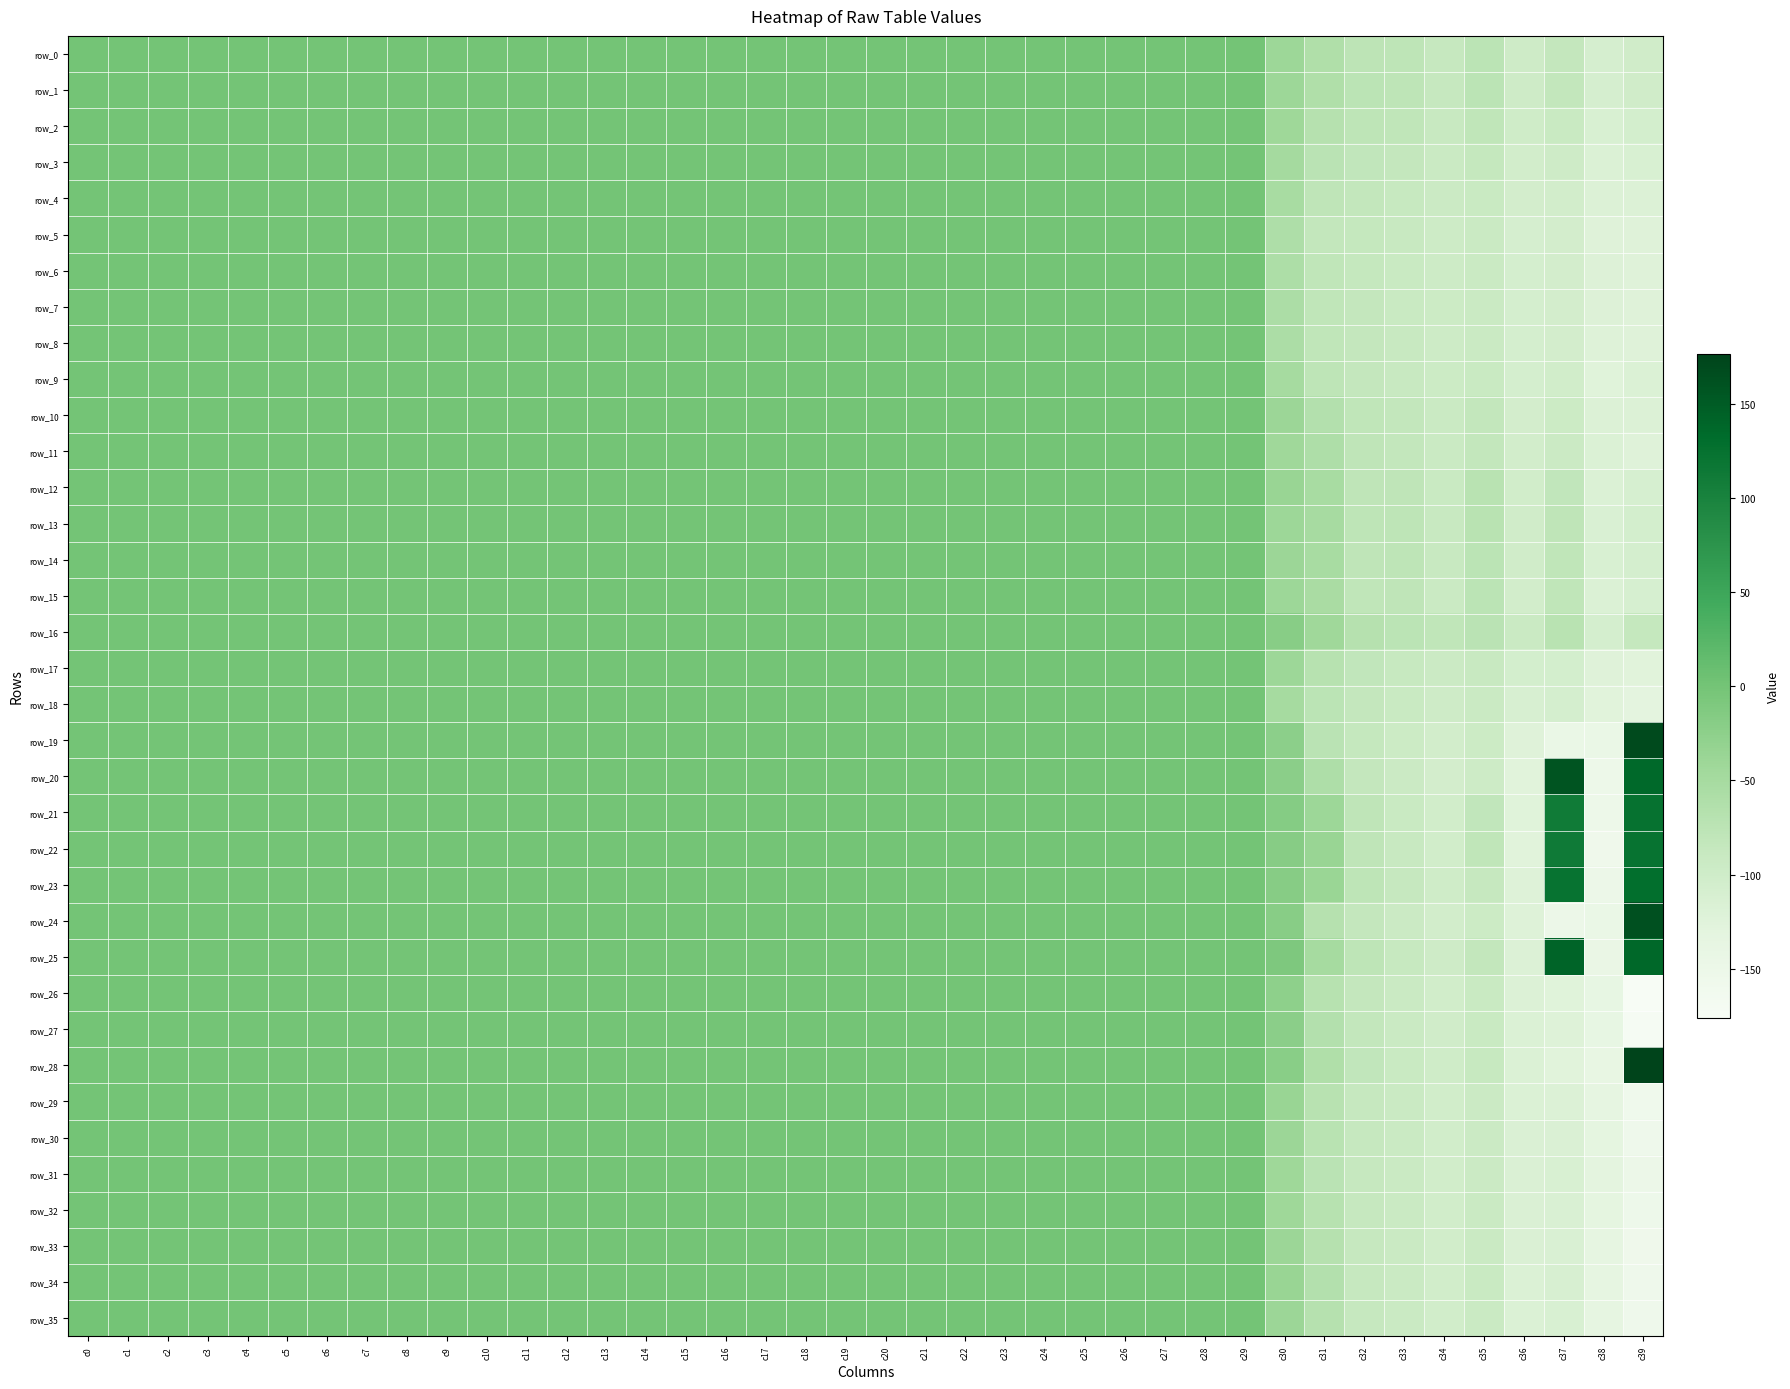

Count the number of categories in the chart.

40